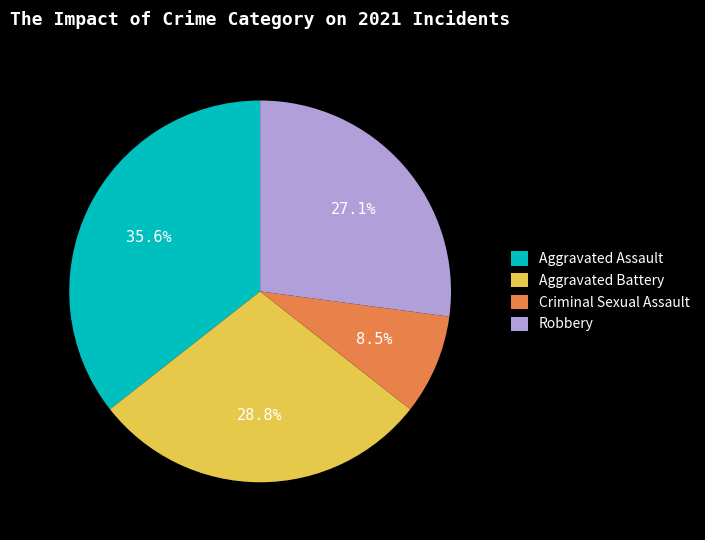

Between Aggravated Assault and Criminal Sexual Assault, which is larger?

Aggravated Assault